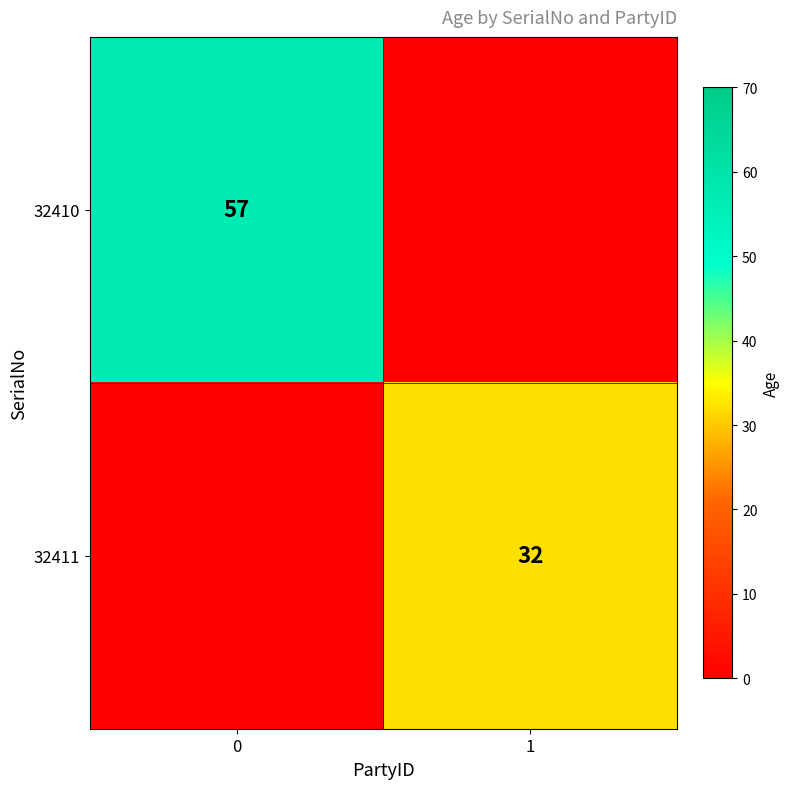

Is the value of 32410 at 0 greater than the value of 32411 at 1?

Yes